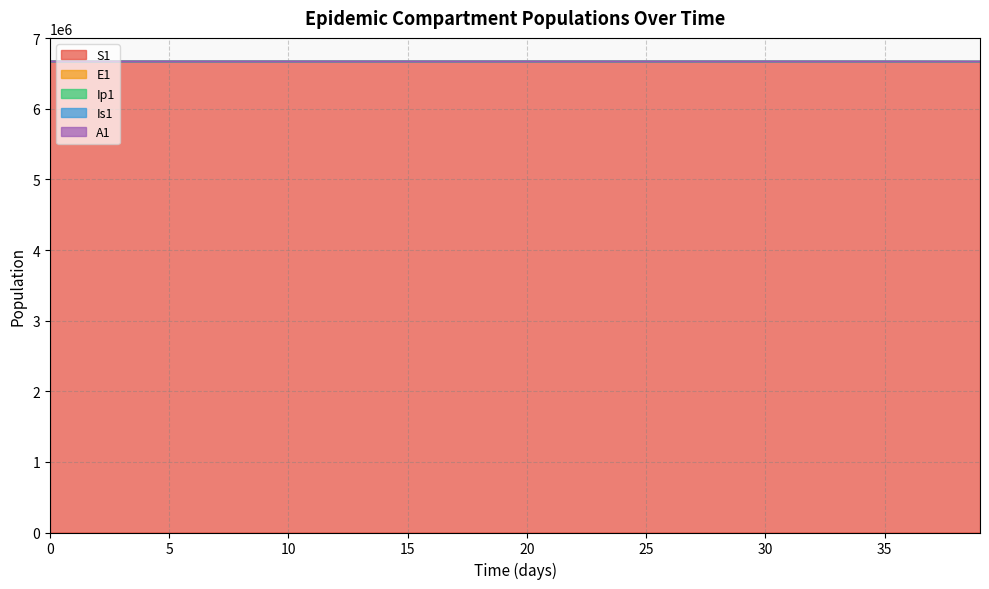

How many values in the Is1 series are below 6671057?

20